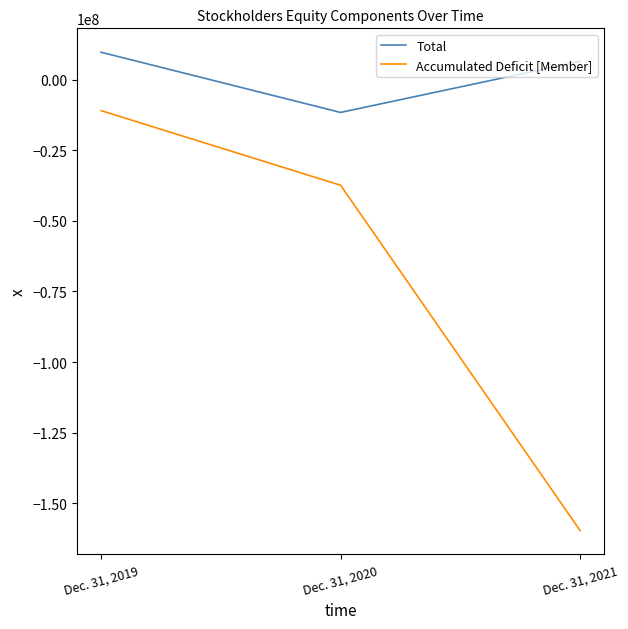

What is the total value across all series at Dec. 31, 2021?

-153201000